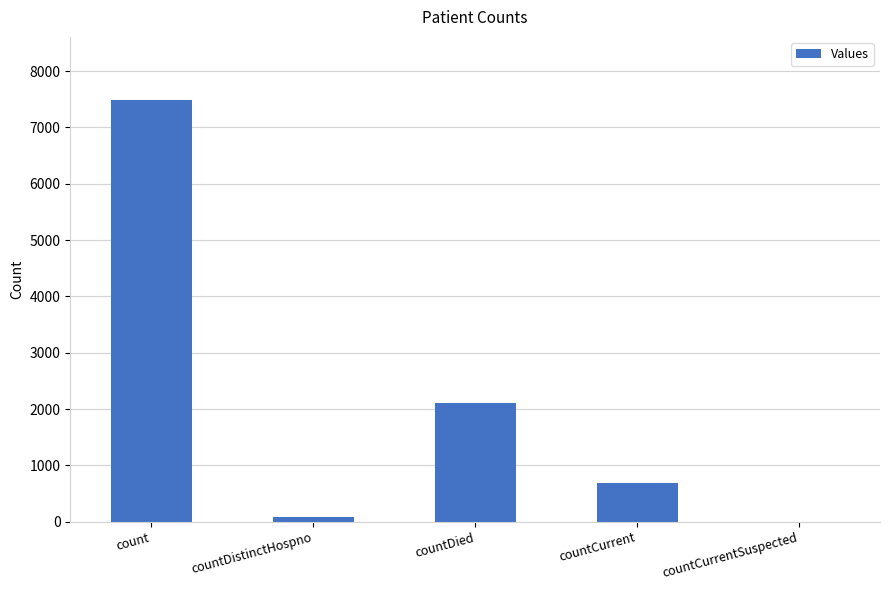

Is it true that the value at countCurrent is 684?

True